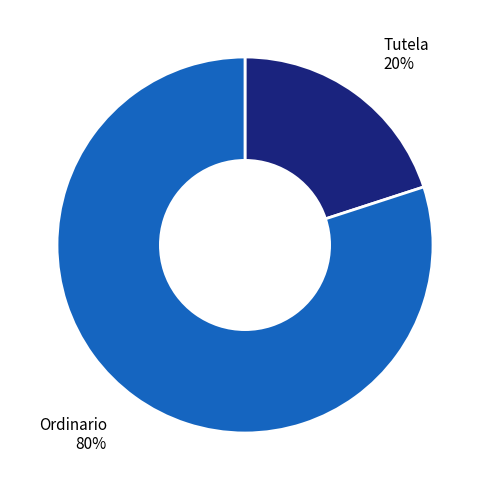

Is there a majority slice in this chart?

Yes